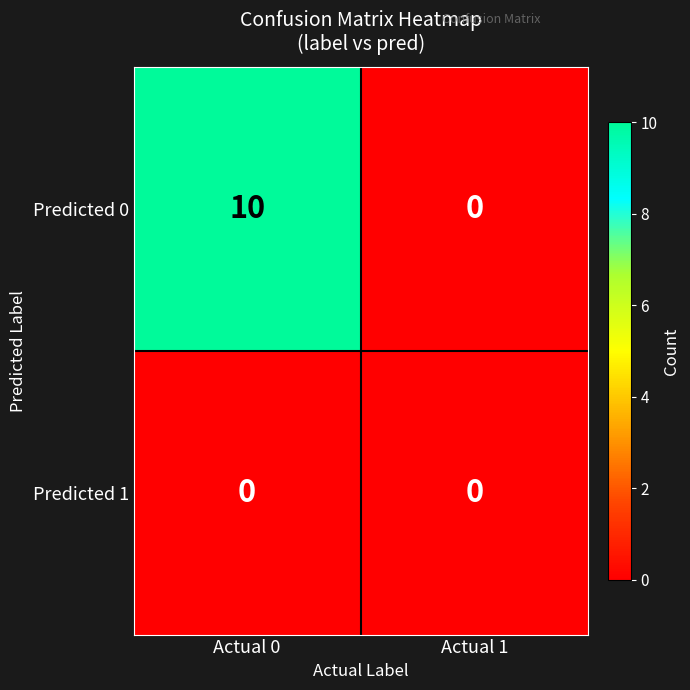

How many series are shown in this chart?

2